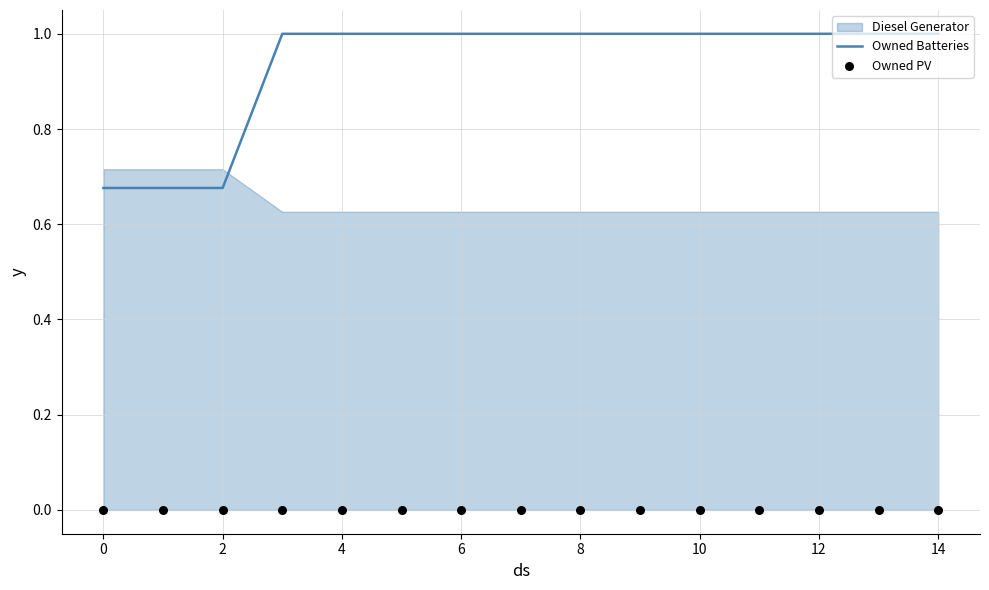

At how many categories does at least one series exceed 0?

15